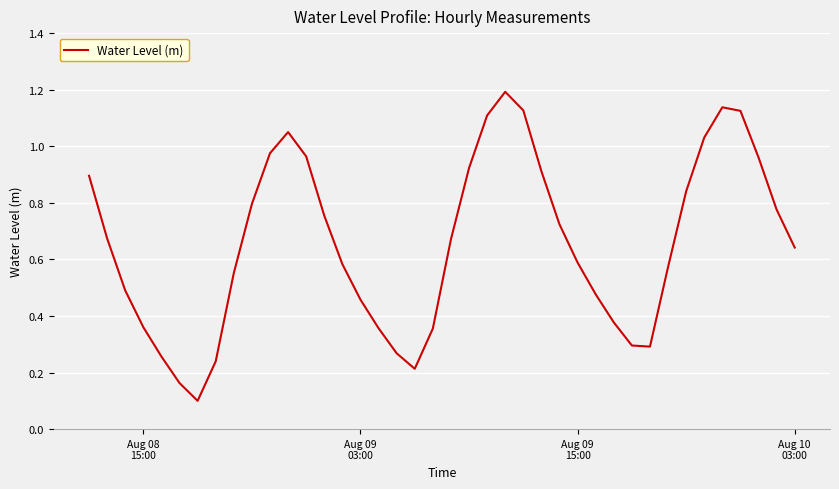

What is the difference between the maximum and minimum values?

1.1